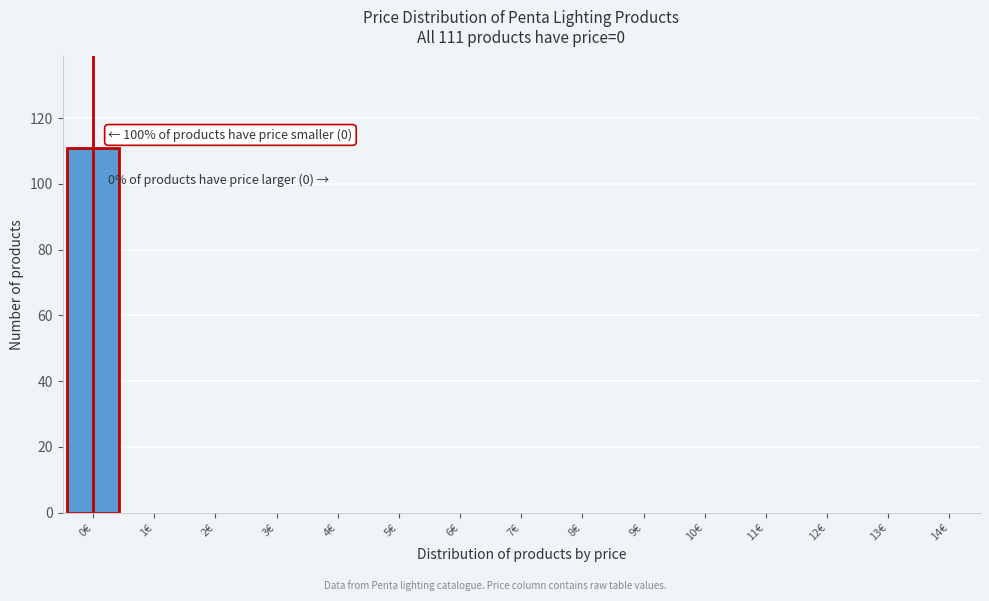

Reading left to right, transcribe all the data shown in this chart.

0€=111	1€=0	2€=0	3€=0	4€=0	5€=0	6€=0	7€=0	8€=0	9€=0	10€=0	11€=0	12€=0	13€=0	14€=0